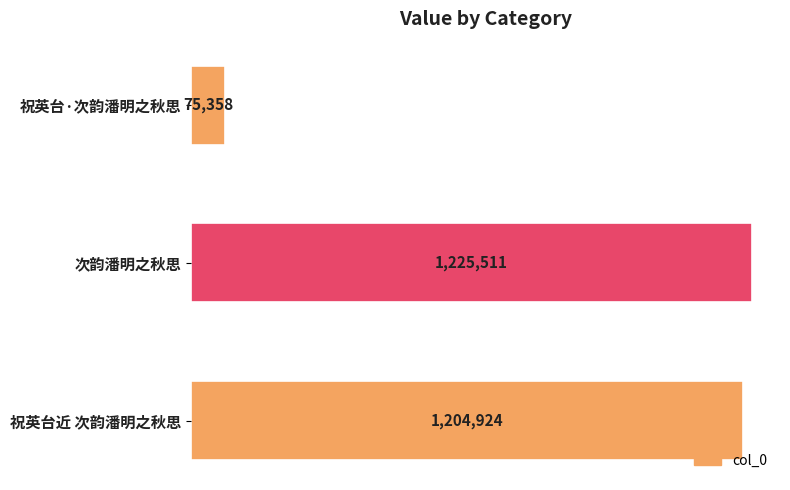

Are the bars horizontal?

Yes